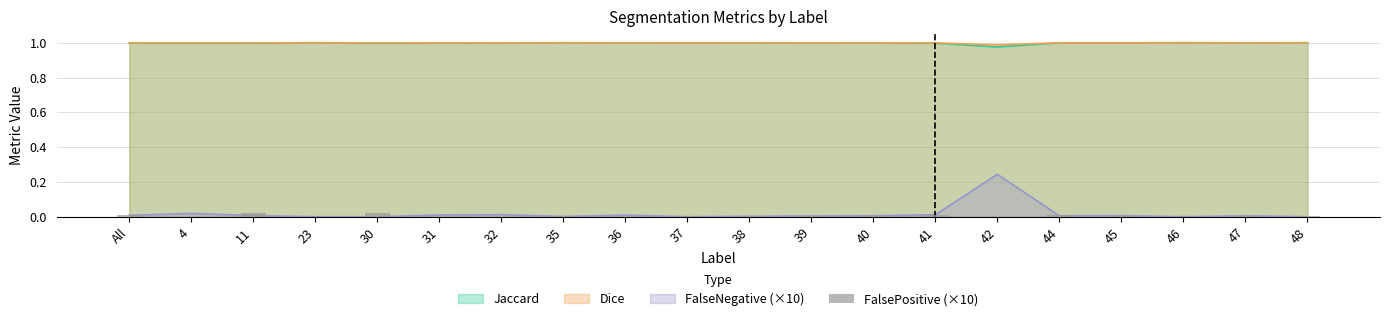

How many bars are there in total?

20